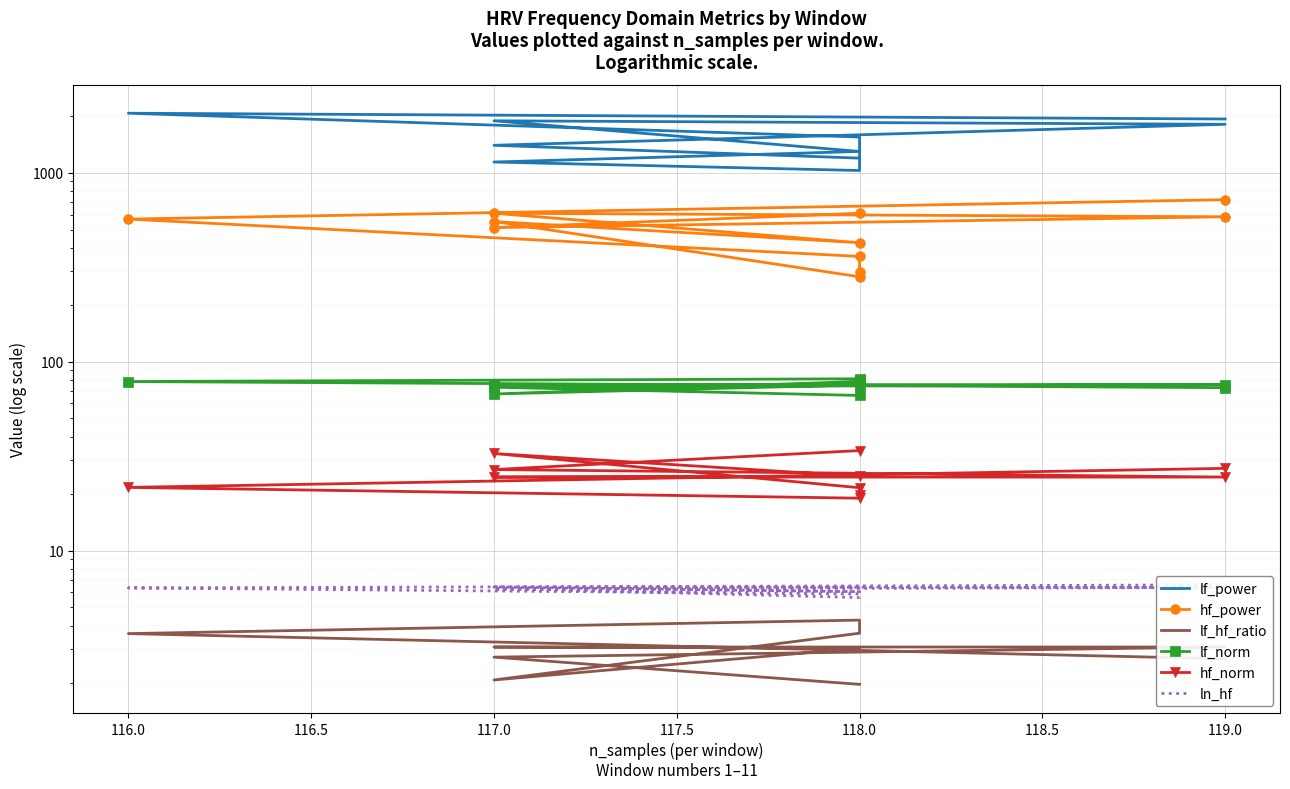

How many categories are shown in the chart?

11